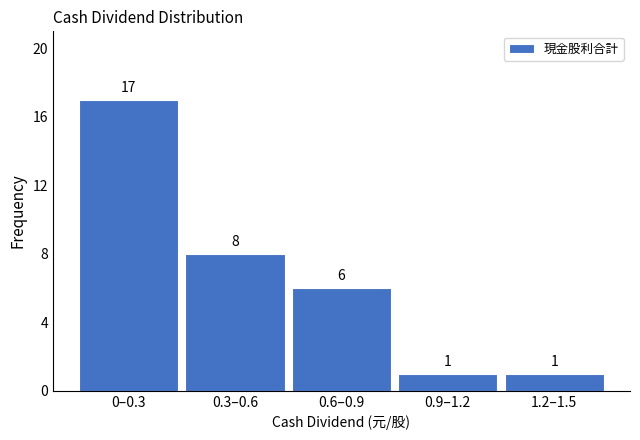

Reading left to right, what are all the values shown in this chart?

0–0.3=17	0.3–0.6=8	0.6–0.9=6	0.9–1.2=1	1.2–1.5=1